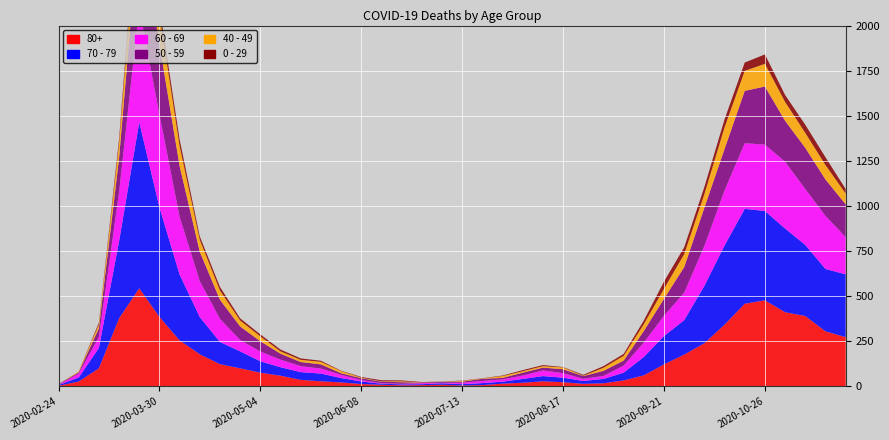

Reading left to right, list all the values displayed in this chart.

80+: 2020-02-24=3	2020-03-02=27	2020-03-09=100	2020-03-16=377	2020-03-23=544	2020-03-30=385	2020-04-06=255	2020-04-13=178	2020-04-20=123	2020-04-27=100	2020-05-04=76	2020-05-11=59	2020-05-18=36	2020-05-25=28	2020-06-01=22	2020-06-08=13	2020-06-15=9	2020-06-22=6	2020-06-29=7	2020-07-06=9	2020-07-13=5	2020-07-20=7	2020-07-27=15	2020-08-03=20	2020-08-10=28	2020-08-17=23	2020-08-24=14	2020-08-31=17	2020-09-07=33	2020-09-14=61	2020-09-21=122	2020-09-28=176	2020-10-05=239	2020-10-12=342	2020-10-19=458	2020-10-26=477	2020-11-02=411	2020-11-09=390	2020-11-16=305	2020-11-23=273
70 - 79: 2020-02-24=4	2020-03-02=22	2020-03-09=113	2020-03-16=427	2020-03-23=920	2020-03-30=608	2020-04-06=365	2020-04-13=206	2020-04-20=123	2020-04-27=94	2020-05-04=63	2020-05-11=47	2020-05-18=43	2020-05-25=43	2020-06-01=24	2020-06-08=14	2020-06-15=6	2020-06-22=5	2020-06-29=5	2020-07-06=8	2020-07-13=7	2020-07-20=11	2020-07-27=11	2020-08-03=21	2020-08-10=29	2020-08-17=25	2020-08-24=16	2020-08-31=24	2020-09-07=43	2020-09-14=102	2020-09-21=157	2020-09-28=191	2020-10-05=318	2020-10-12=439	2020-10-19=526	2020-10-26=495	2020-11-02=464	2020-11-09=394	2020-11-16=346	2020-11-23=348
60 - 69: 2020-02-24=2	2020-03-02=22	2020-03-09=61	2020-03-16=272	2020-03-23=634	2020-03-30=514	2020-04-06=320	2020-04-13=199	2020-04-20=128	2020-04-27=63	2020-05-04=54	2020-05-11=42	2020-05-18=33	2020-05-25=28	2020-06-01=18	2020-06-08=8	2020-06-15=3	2020-06-22=3	2020-06-29=6	2020-07-06=3	2020-07-13=8	2020-07-20=12	2020-07-27=13	2020-08-03=19	2020-08-10=31	2020-08-17=25	2020-08-24=12	2020-08-31=17	2020-09-07=39	2020-09-14=80	2020-09-21=112	2020-09-28=152	2020-10-05=221	2020-10-12=305	2020-10-19=364	2020-10-26=368	2020-11-02=370	2020-11-09=310	2020-11-16=294	2020-11-23=206
50 - 59: 2020-02-24=3	2020-03-02=7	2020-03-09=48	2020-03-16=190	2020-03-23=475	2020-03-30=392	2020-04-06=281	2020-04-13=163	2020-04-20=106	2020-04-27=75	2020-05-04=57	2020-05-11=33	2020-05-18=23	2020-05-25=23	2020-06-01=9	2020-06-08=10	2020-06-15=8	2020-06-22=9	2020-06-29=3	2020-07-06=5	2020-07-13=6	2020-07-20=12	2020-07-27=8	2020-08-03=16	2020-08-10=16	2020-08-17=22	2020-08-24=15	2020-08-31=28	2020-09-07=28	2020-09-14=64	2020-09-21=95	2020-09-28=142	2020-10-05=212	2020-10-12=230	2020-10-19=290	2020-10-26=322	2020-11-02=227	2020-11-09=228	2020-11-16=202	2020-11-23=182
40 - 49: 2020-02-24=0	2020-03-02=5	2020-03-09=21	2020-03-16=79	2020-03-23=183	2020-03-30=163	2020-04-06=111	2020-04-13=66	2020-04-20=51	2020-04-27=33	2020-05-04=27	2020-05-11=13	2020-05-18=12	2020-05-25=14	2020-06-01=12	2020-06-08=3	2020-06-15=2	2020-06-22=5	2020-06-29=1	2020-07-06=1	2020-07-13=4	2020-07-20=2	2020-07-27=10	2020-08-03=8	2020-08-10=8	2020-08-17=10	2020-08-24=2	2020-08-31=17	2020-09-07=26	2020-09-14=38	2020-09-21=55	2020-09-28=72	2020-10-05=76	2020-10-12=120	2020-10-19=111	2020-10-26=126	2020-11-02=105	2020-11-09=83	2020-11-16=80	2020-11-23=60
0 - 29: 2020-02-24=1	2020-03-02=0	2020-03-09=10	2020-03-16=25	2020-03-23=47	2020-03-30=42	2020-04-06=36	2020-04-13=19	2020-04-20=20	2020-04-27=12	2020-05-04=11	2020-05-11=10	2020-05-18=8	2020-05-25=6	2020-06-01=2	2020-06-08=4	2020-06-15=6	2020-06-22=5	2020-06-29=2	2020-07-06=1	2020-07-13=2	2020-07-20=1	2020-07-27=3	2020-08-03=6	2020-08-10=6	2020-08-17=2	2020-08-24=5	2020-08-31=9	2020-09-07=11	2020-09-14=20	2020-09-21=40	2020-09-28=38	2020-10-05=39	2020-10-12=44	2020-10-19=46	2020-10-26=52	2020-11-02=38	2020-11-09=45	2020-11-16=43	2020-11-23=25